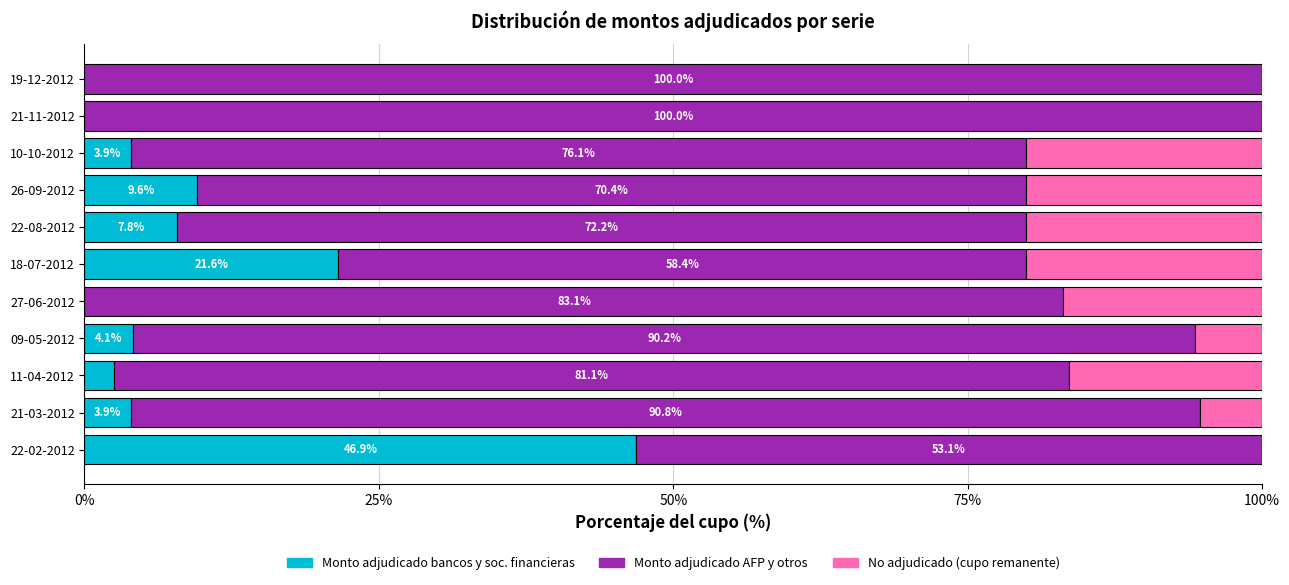

What is the total value across all series at 27-06-2012?

100.0